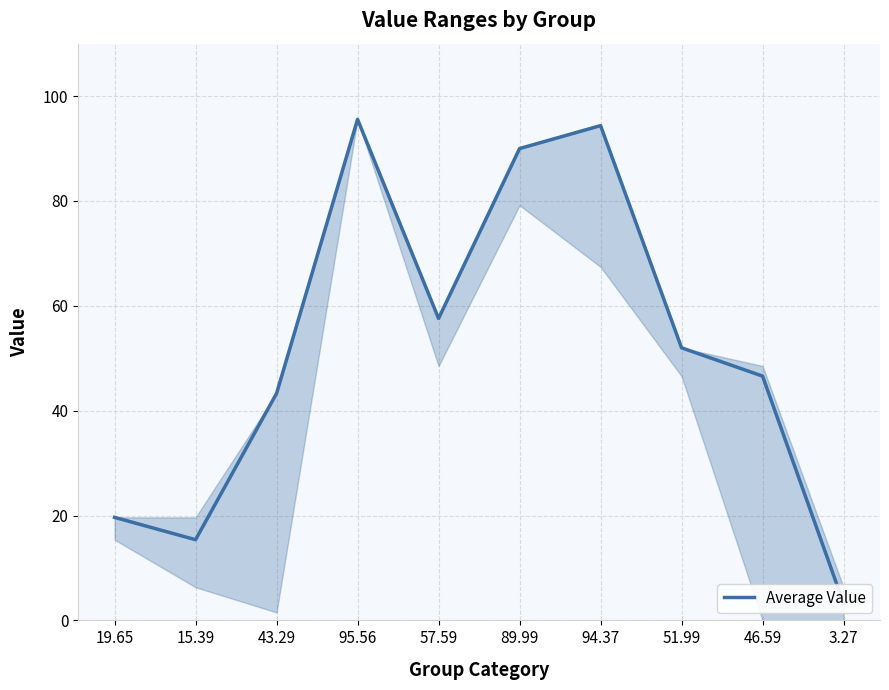

What is the change in value from 15.39 to 94.37?

+79.0